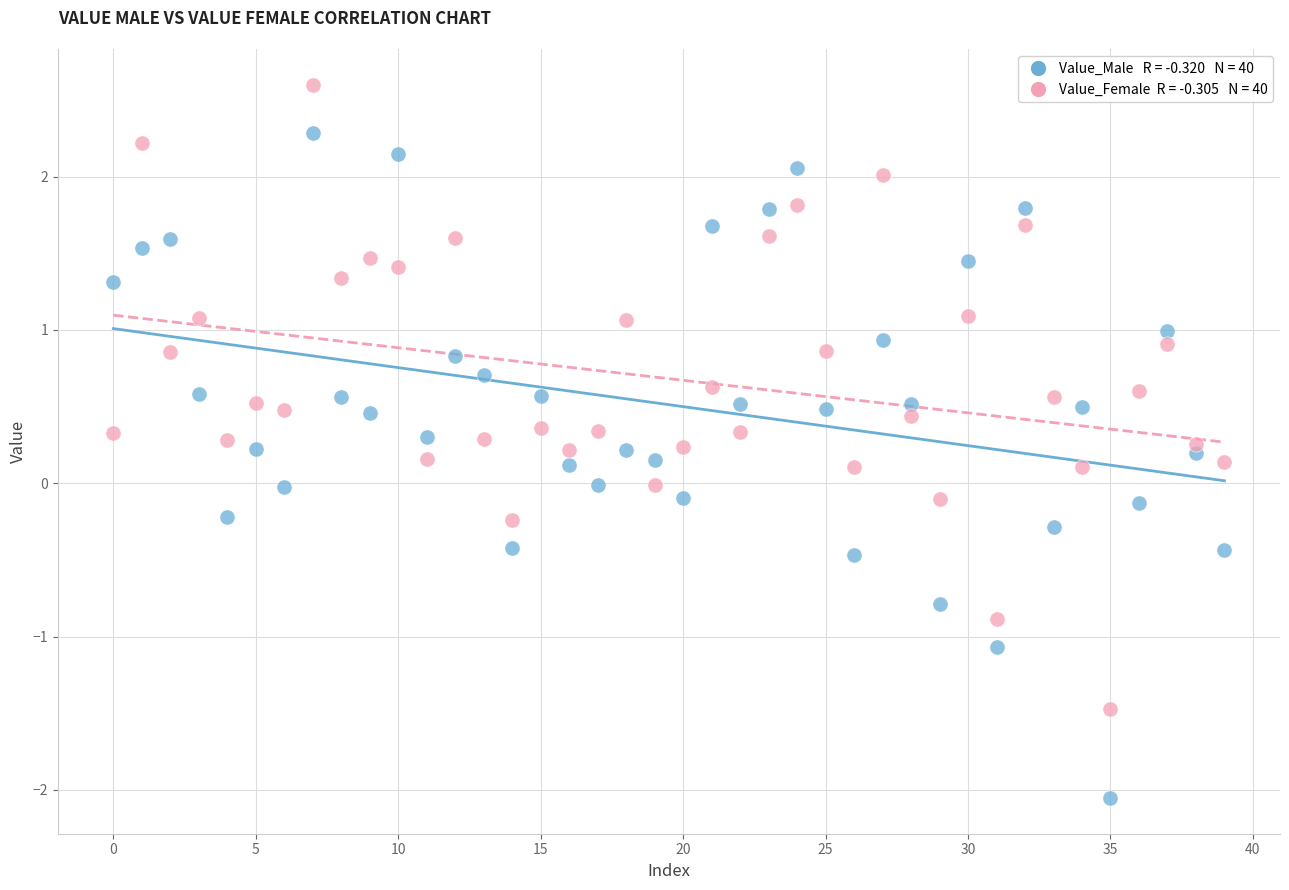

Count the number of points in this scatter plot.

80